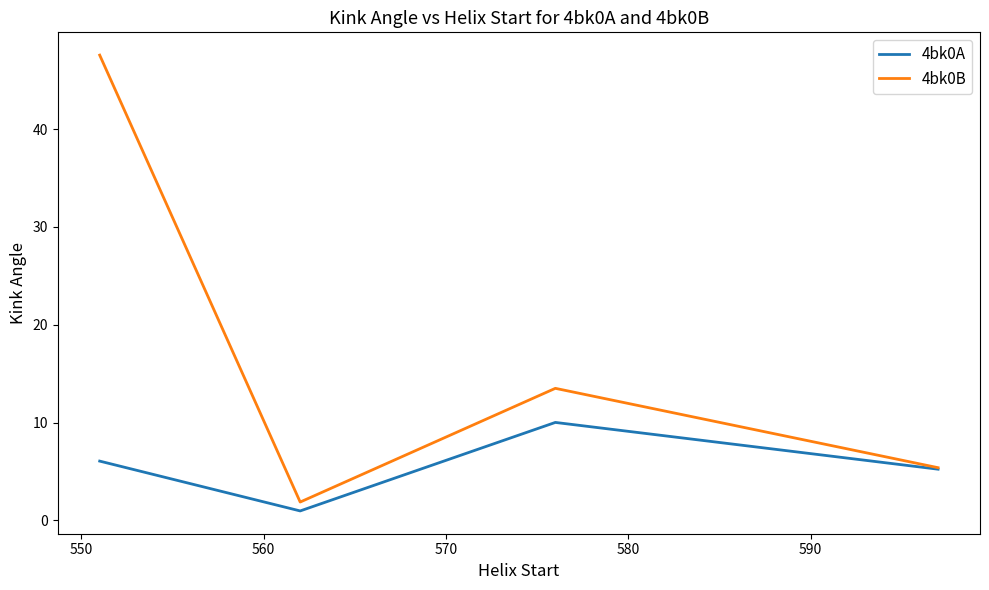

Which series has the largest total across all categories?

4bk0B